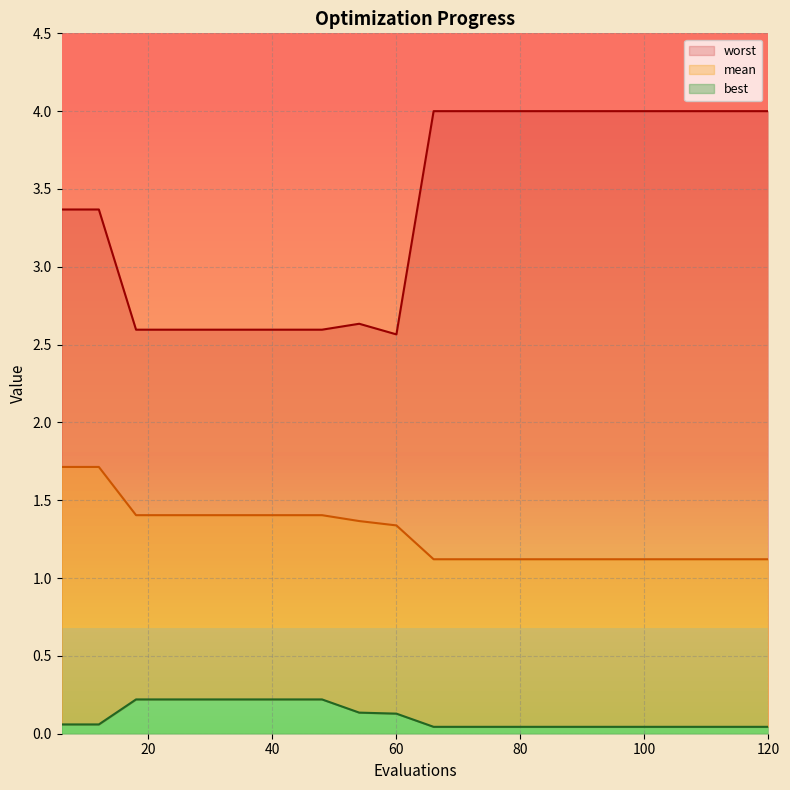

Reading left to right, list all the values displayed in this chart.

mean: 1.7	1.7	1.4	1.4	1.4	1.4	1.4	1.4	1.4	1.3	1.1	1.1	1.1	1.1	1.1	1.1	1.1	1.1	1.1	1.1
best: 0.1	0.1	0.2	0.2	0.2	0.2	0.2	0.2	0.1	0.1	0.0	0.0	0.0	0.0	0.0	0.0	0.0	0.0	0.0	0.0
worst: 3.4	3.4	2.6	2.6	2.6	2.6	2.6	2.6	2.6	2.6	4.0	4.0	4.0	4.0	4.0	4.0	4.0	4.0	4.0	4.0